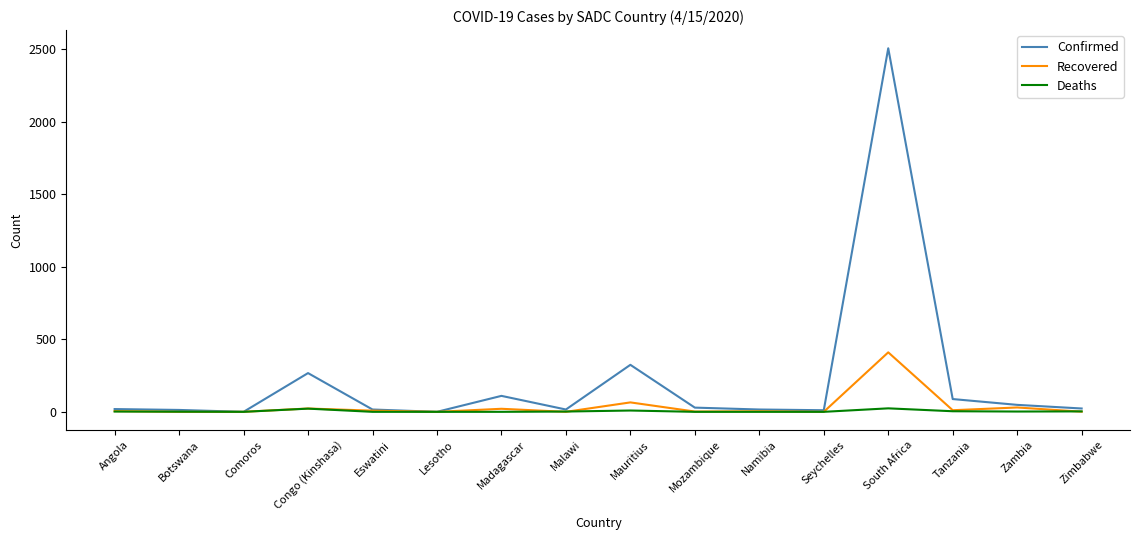

What are all the series names shown in the legend?

Confirmed, Recovered, Deaths